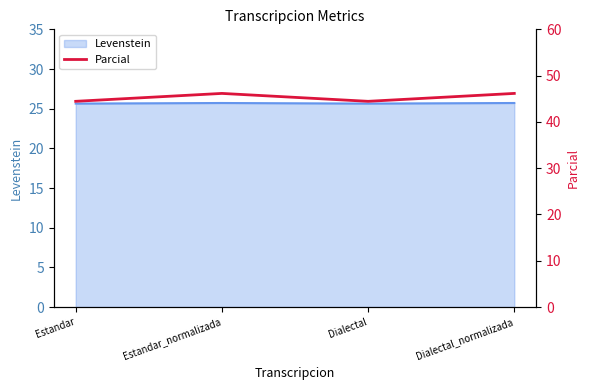

True or false: Levenstein has a value of 25.6 at Dialectal.

True